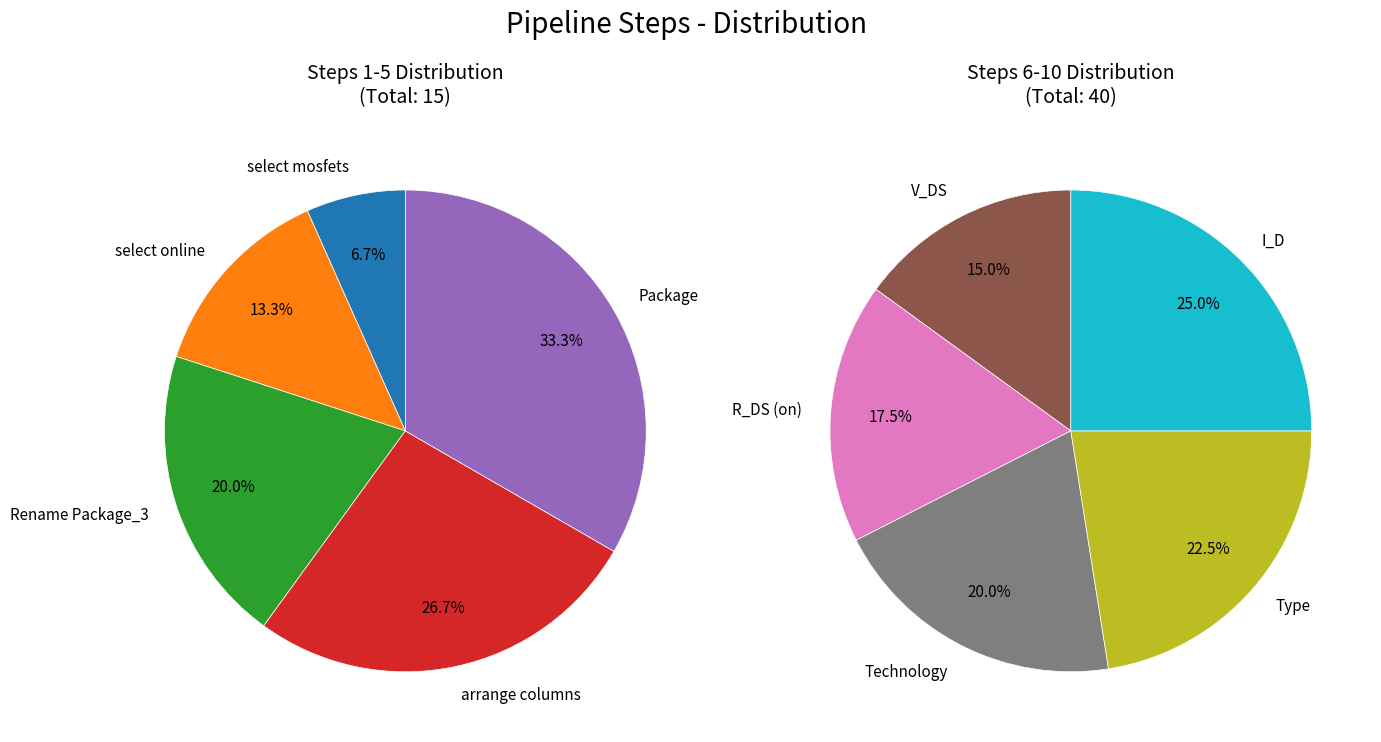

Do Technology and select mosfets together represent more than half of the pie?

No